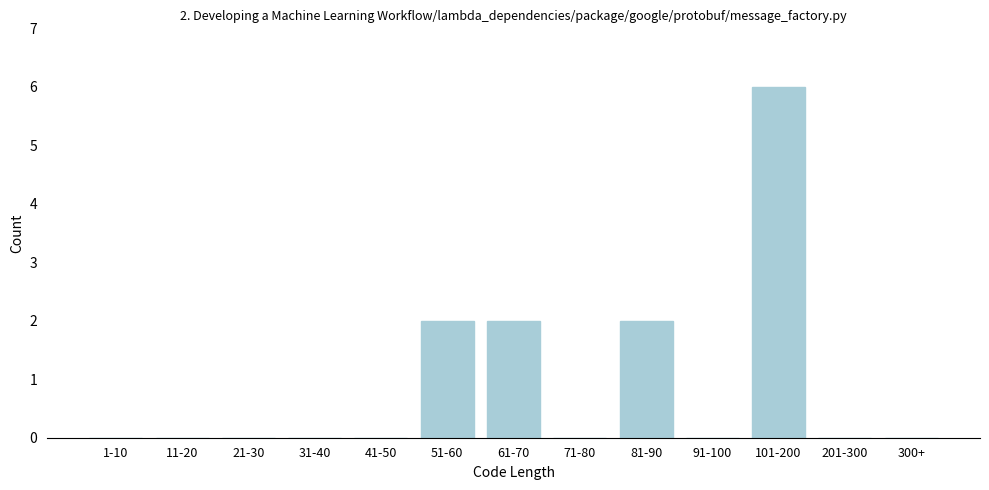

Reading left to right, extract all data points from this chart.

1-10=0	11-20=0	21-30=0	31-40=0	41-50=0	51-60=2	61-70=2	71-80=0	81-90=2	91-100=0	101-200=6	201-300=0	300+=0